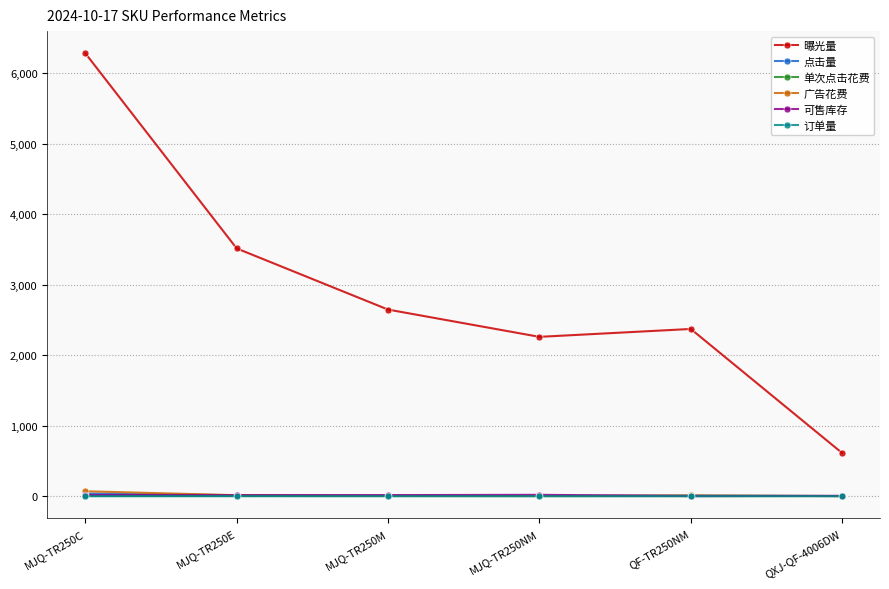

Is this an area chart (filled region under the line)?

No